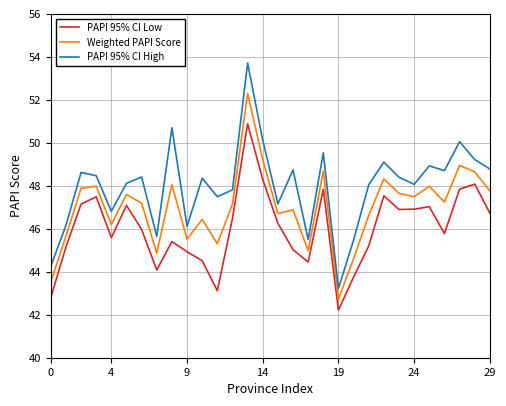

List the series in order of their peak value, highest first.

PAPI 95% CI High, Weighted PAPI Score, PAPI 95% CI Low